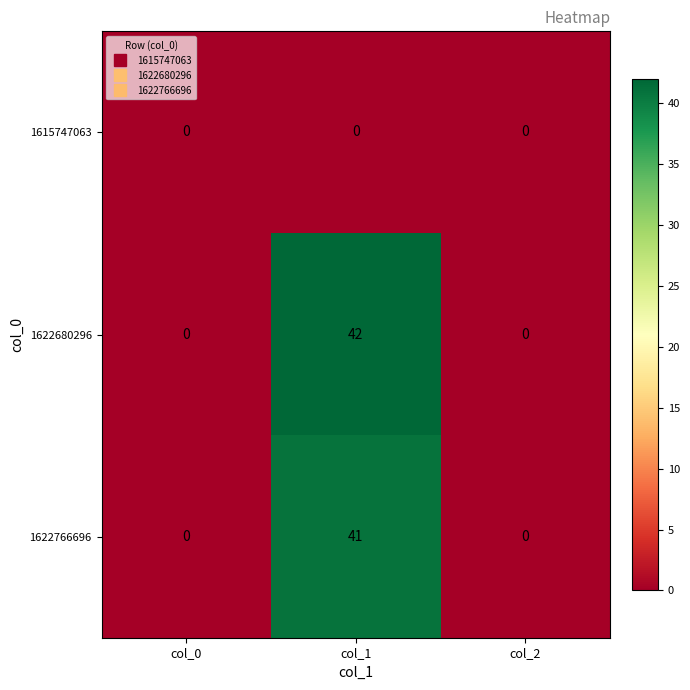

Rank the series by their maximum value, from lowest to highest.

1615747063, 1622766696, 1622680296